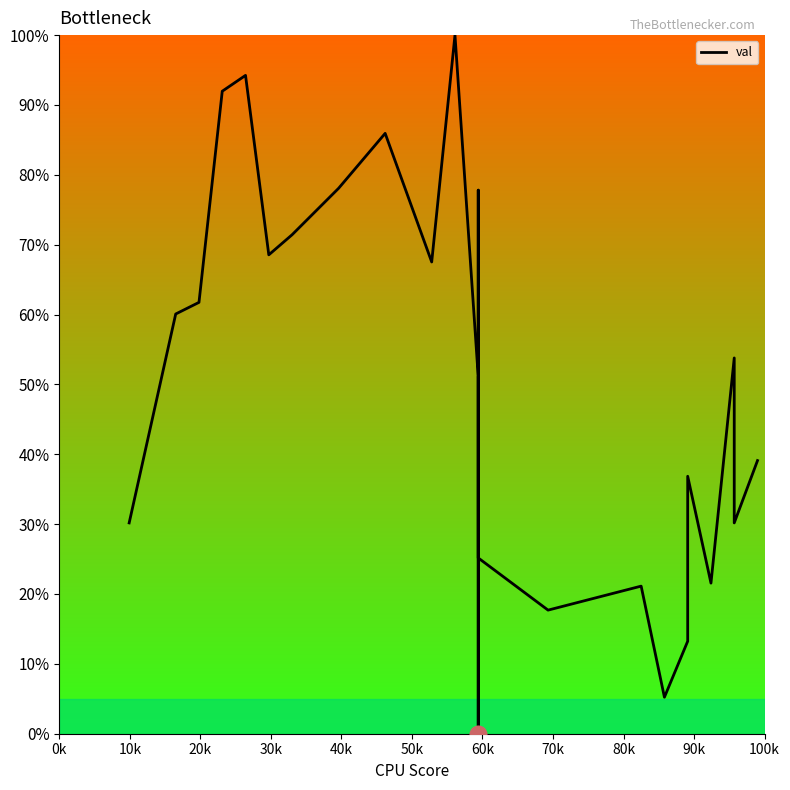

What is the maximum value shown in the chart?

100.0